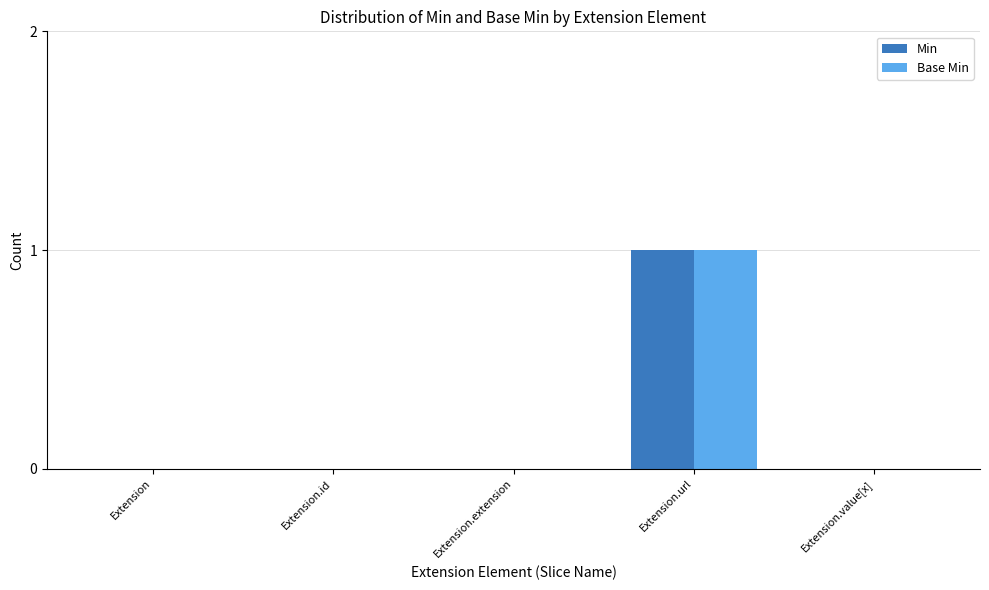

Are the bars horizontal?

No